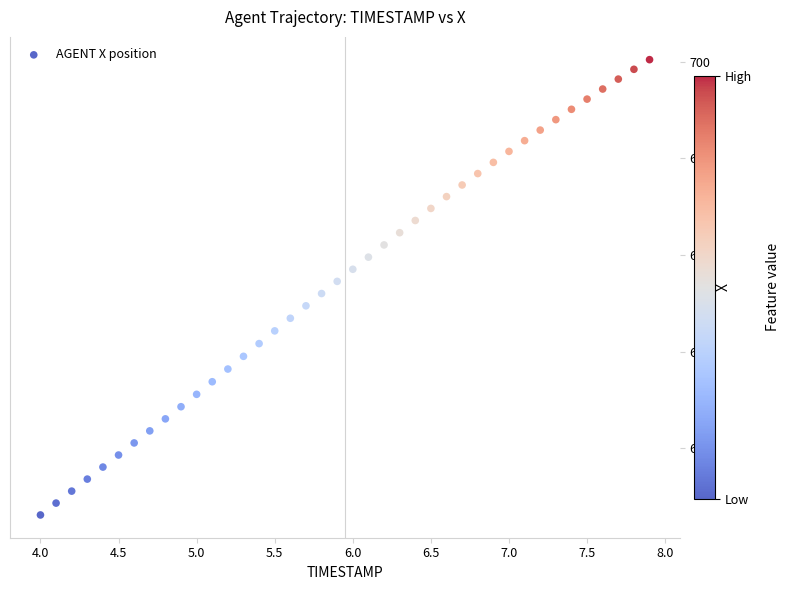

What is the range of Y values (max minus min)?

23.6